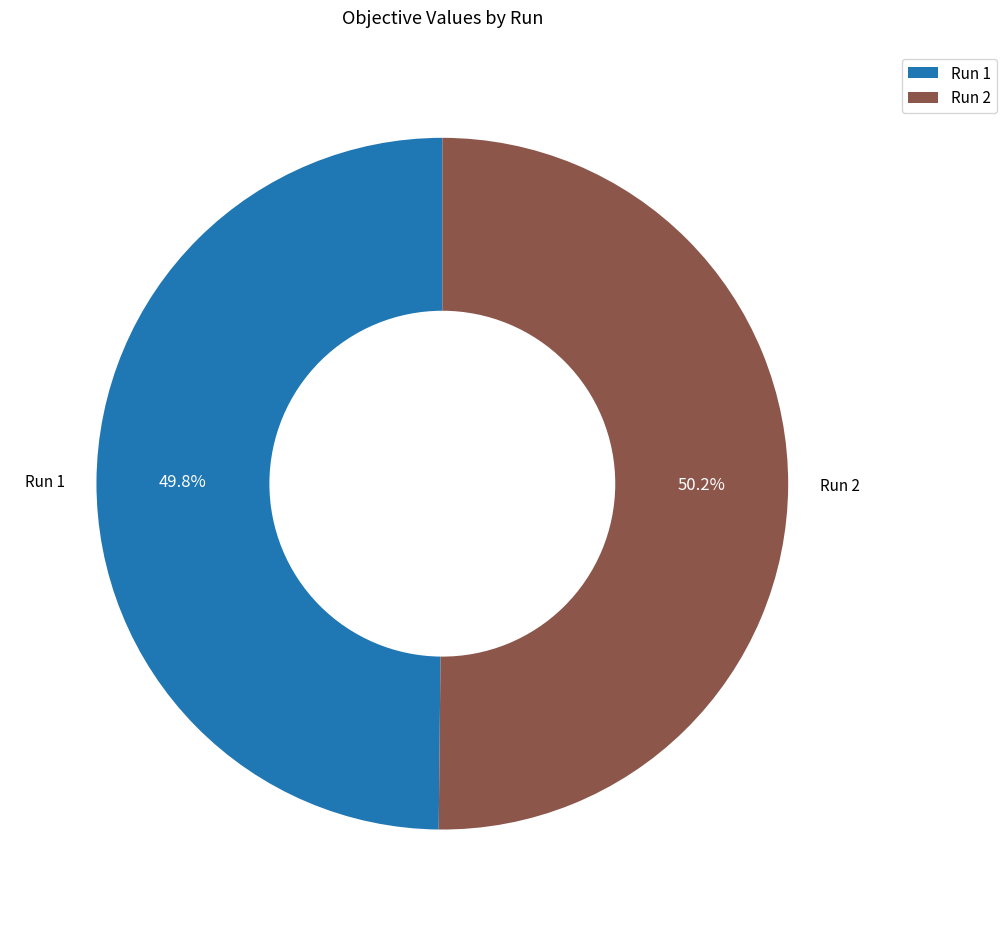

Is there a majority slice in this chart?

Yes